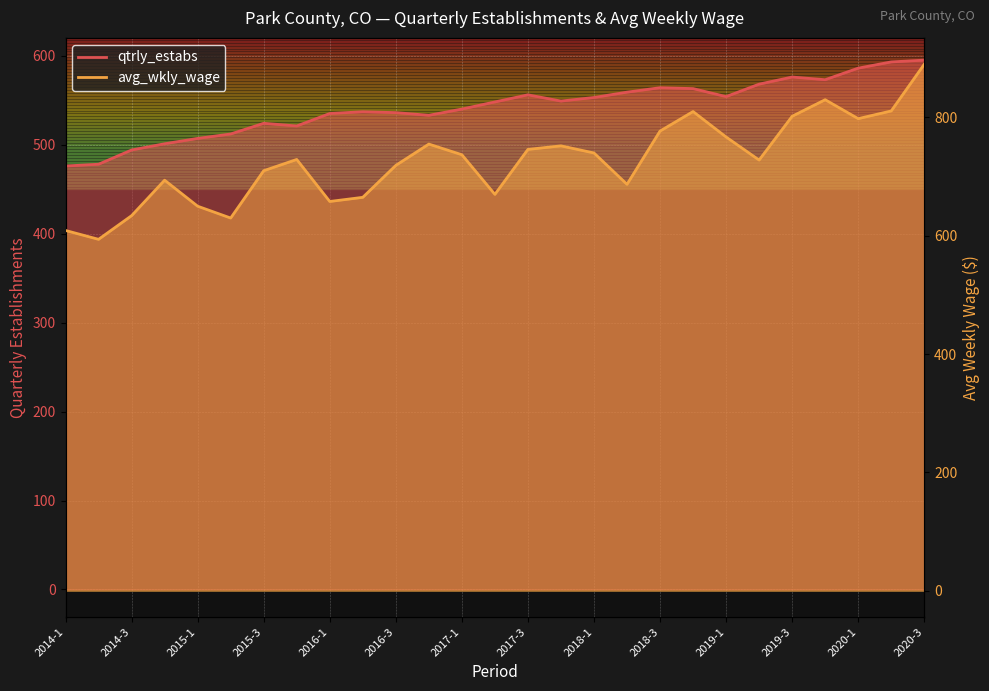

Reading left to right, extract all data points from this chart.

qtrly_estabs: 476	478	494	501	507	512	524	521	535	537	536	533	540	548	556	549	553	559	564	563	554	568	576	573	586	593	595
avg_wkly_wage: 609	594	634	694	650	630	710	729	658	665	719	755	737	670	746	752	740	687	777	810	767	728	802	830	798	811	890